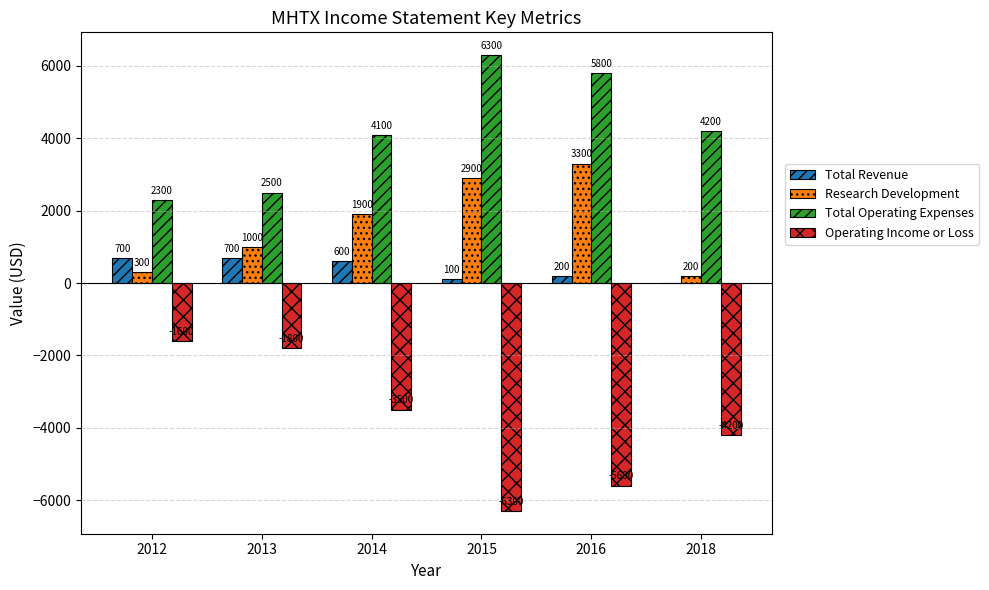

Reading right to left, extract all data points from this chart.

Total Revenue: 2018=0	2016=200	2015=100	2014=600	2013=700	2012=700
Research Development: 2018=200	2016=3300	2015=2900	2014=1900	2013=1000	2012=300
Total Operating Expenses: 2018=4200	2016=5800	2015=6300	2014=4100	2013=2500	2012=2300
Operating Income or Loss: 2018=-4200	2016=-5600	2015=-6300	2014=-3500	2013=-1800	2012=-1600